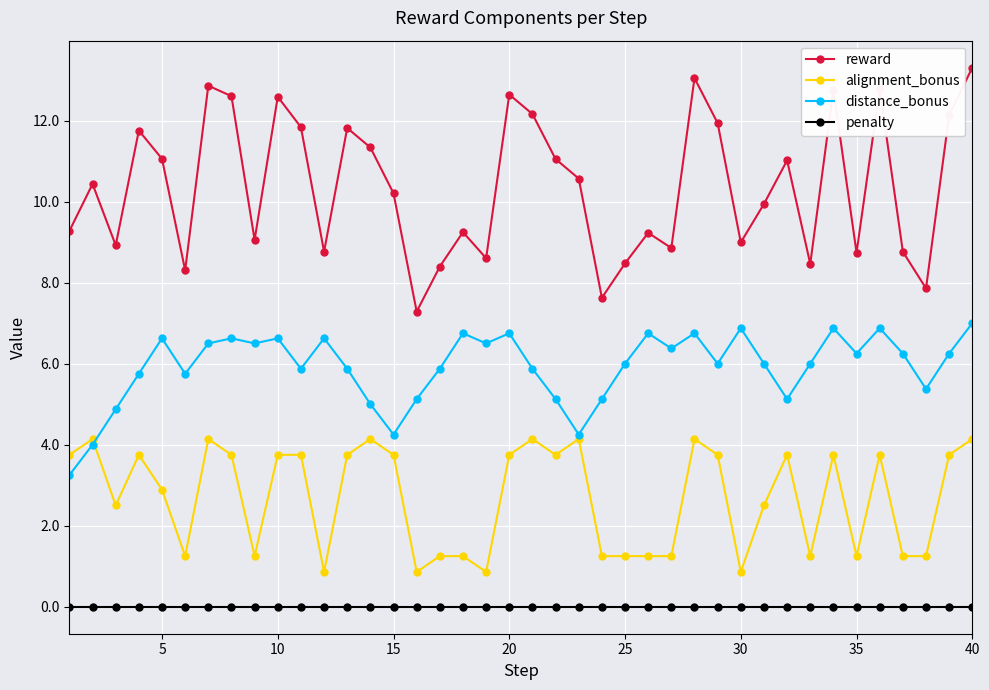

Which series has the largest total across all categories?

reward